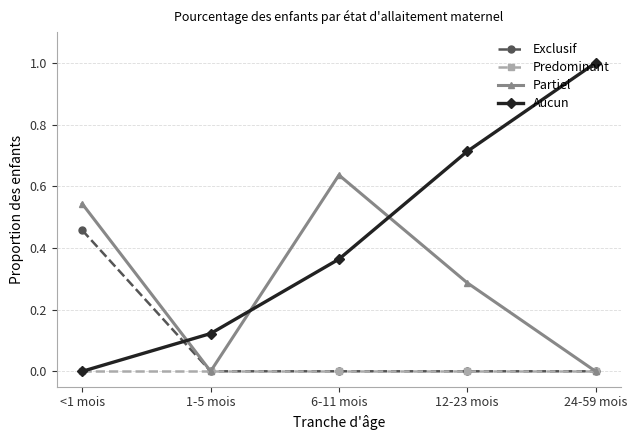

Is the value of Aucun at 6-11 mois greater than the value of Partiel at 24-59 mois?

Yes